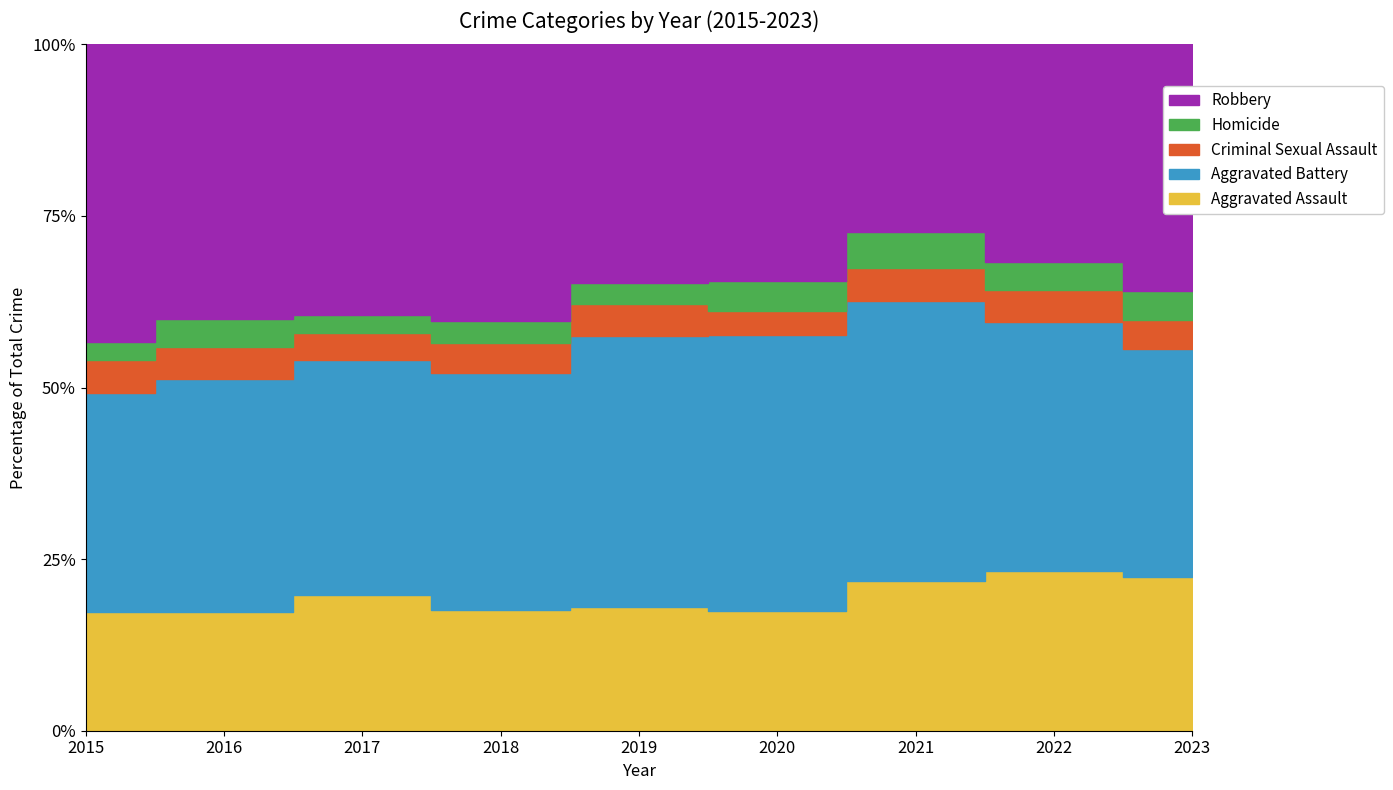

Where is Criminal Sexual Assault nearest to the value 59?

2015